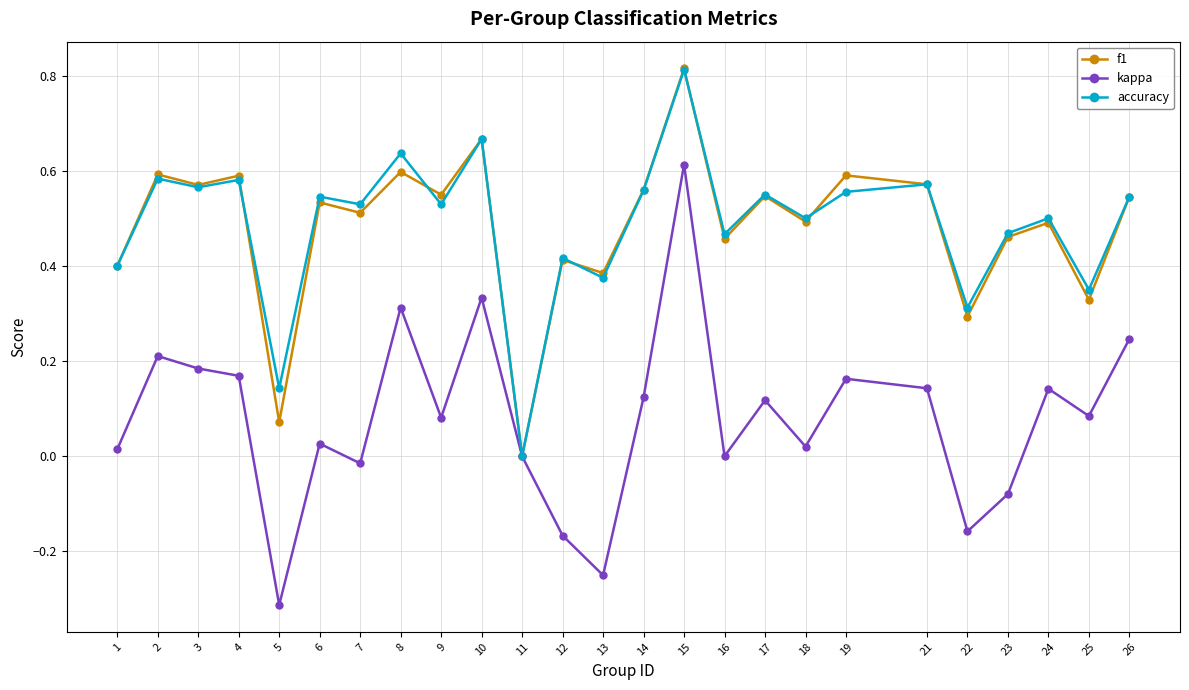

At which category is the sum across all series the highest?

15